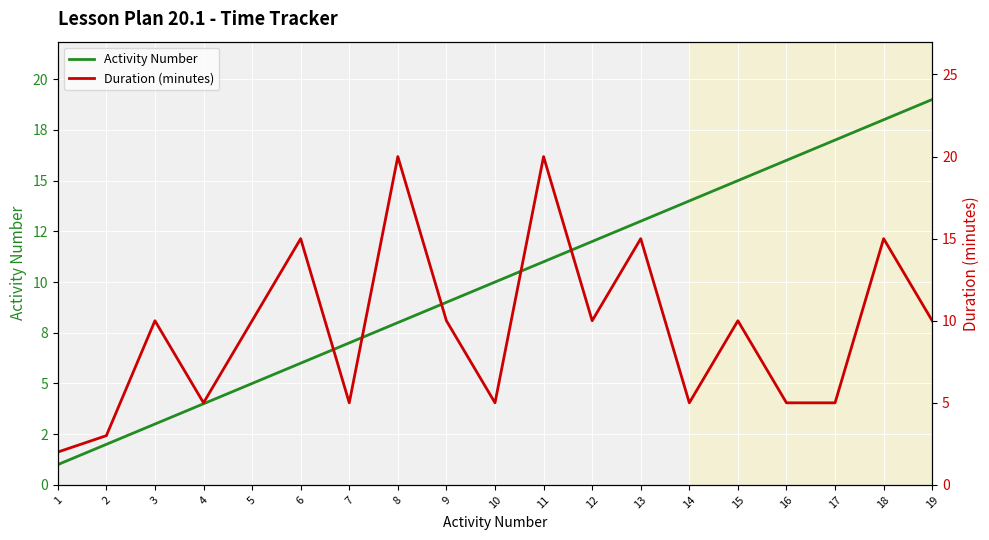

In Duration (minutes), how many points are higher than both neighbors (excluding endpoints)?

7